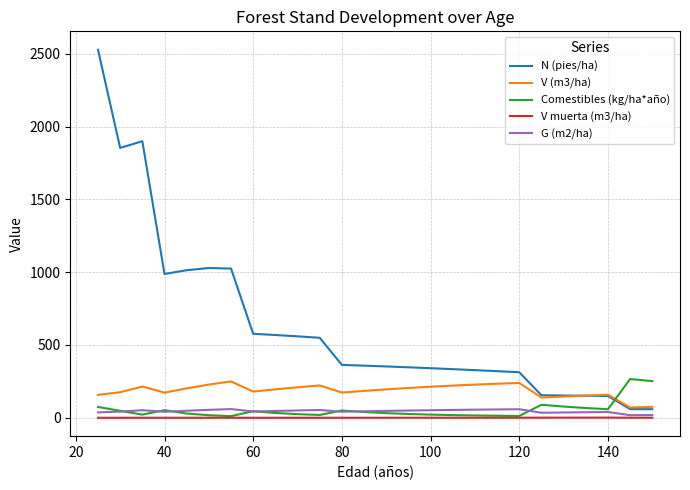

What is the minimum value for N (pies/ha)?

58.8